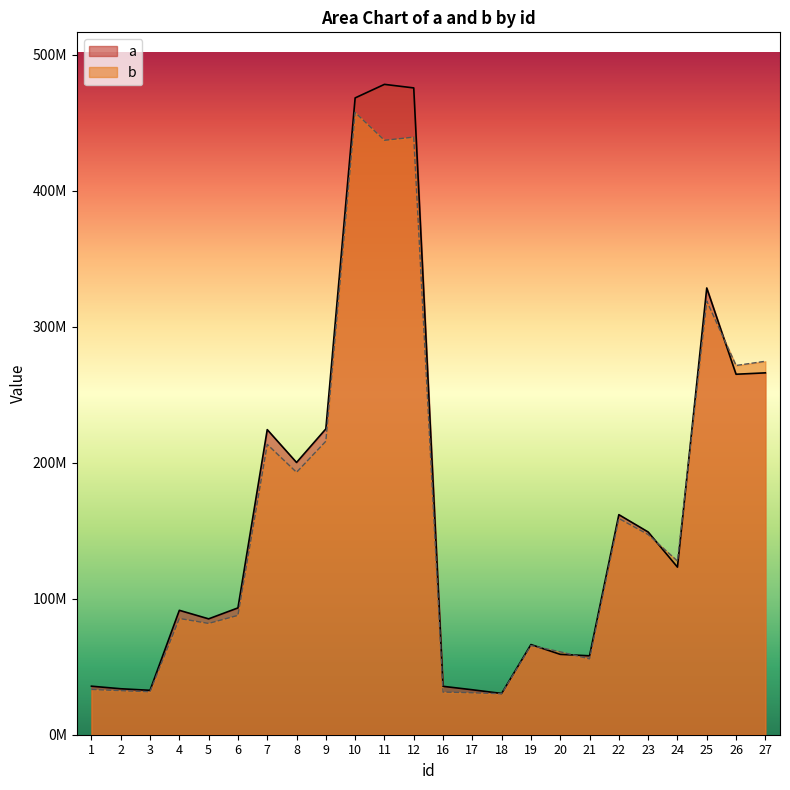

In a, how many points are lower than both neighbors (excluding endpoints)?

7